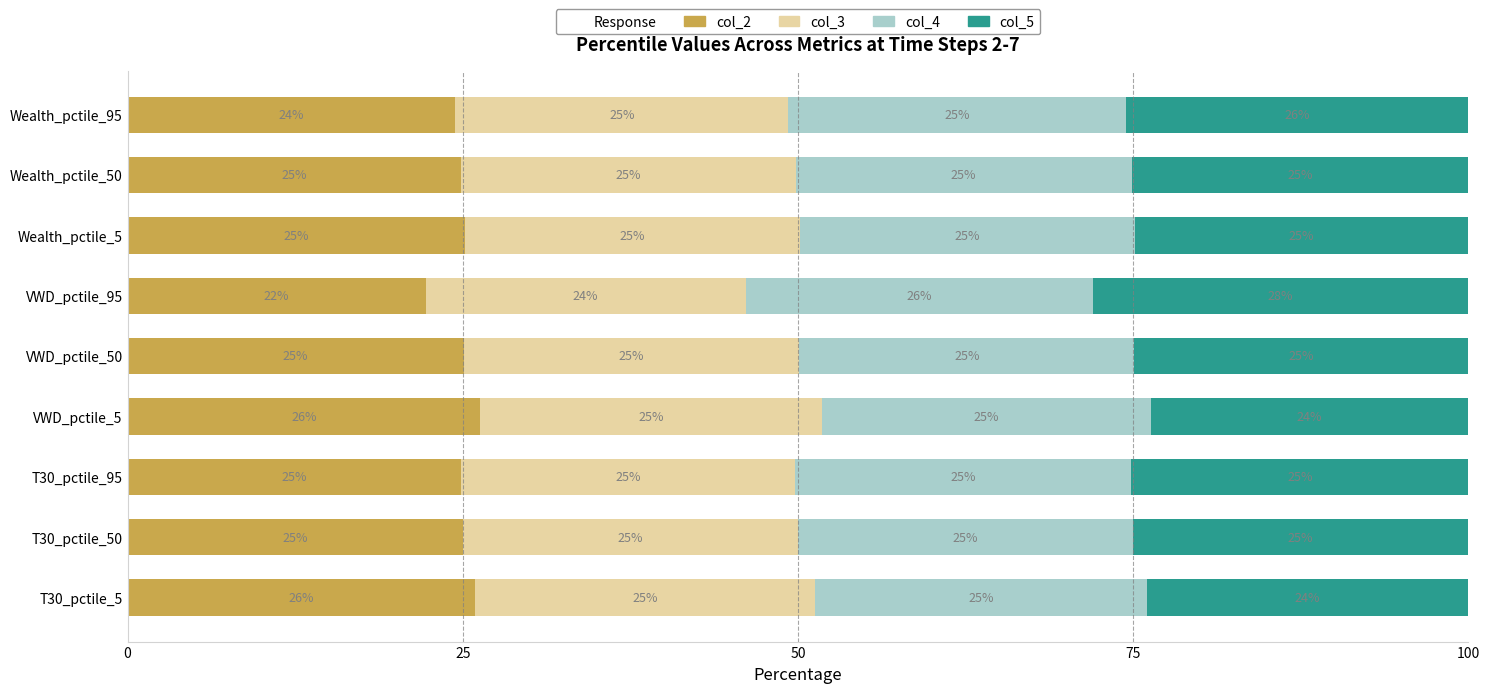

Which category has the lowest value in the col_2 series?

VWD_pctile_95